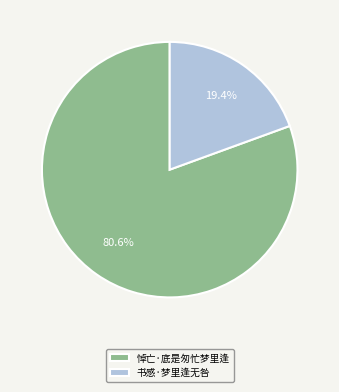

To the nearest percent, what is the difference between the 悼亡·底是匆忙梦里逢 and 书感·梦里逢无咎 slice percentages?

61%